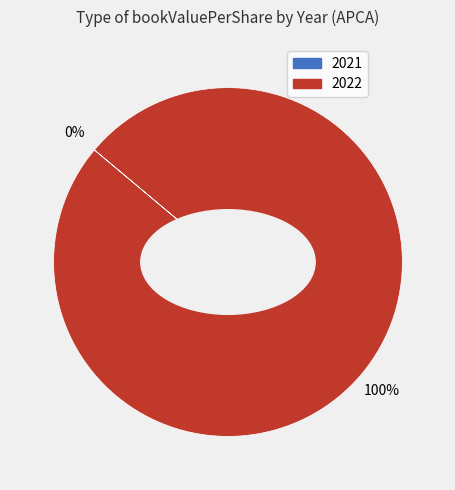

Do 2022 and 2021 together represent more than half of the pie?

Yes